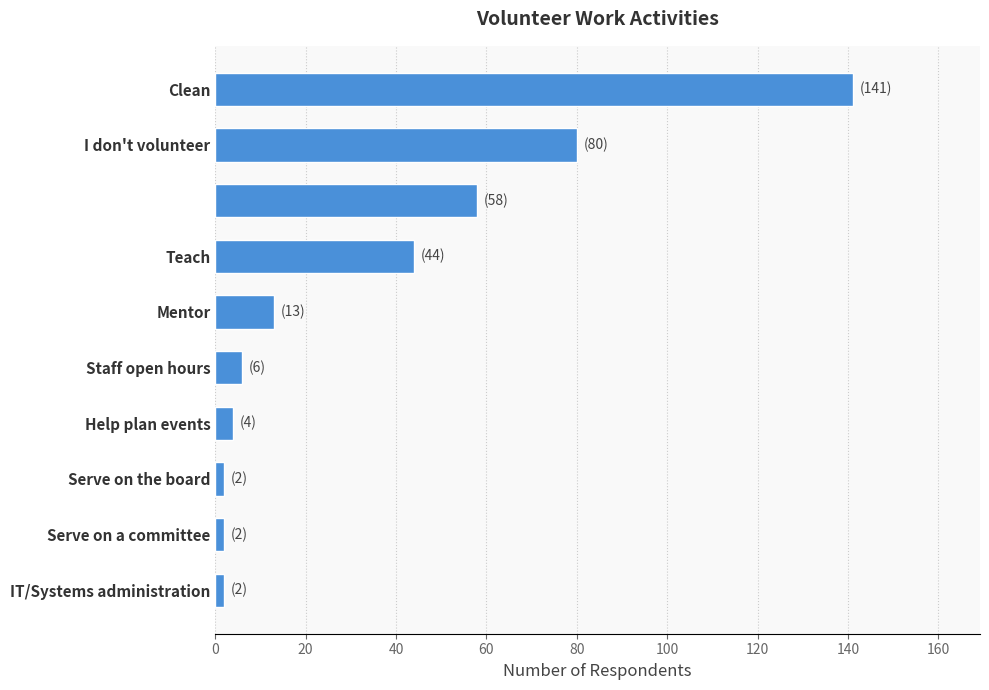

Reading bottom to top, transcribe all the data shown in this chart.

2	2	2	4	6	13	44	58	80	141